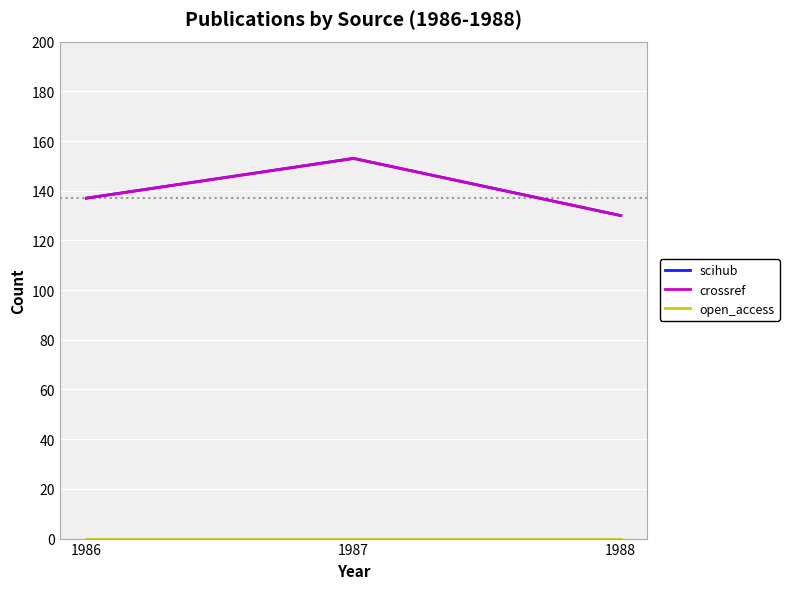

What is the spread (max minus min) of values at 1986?

137